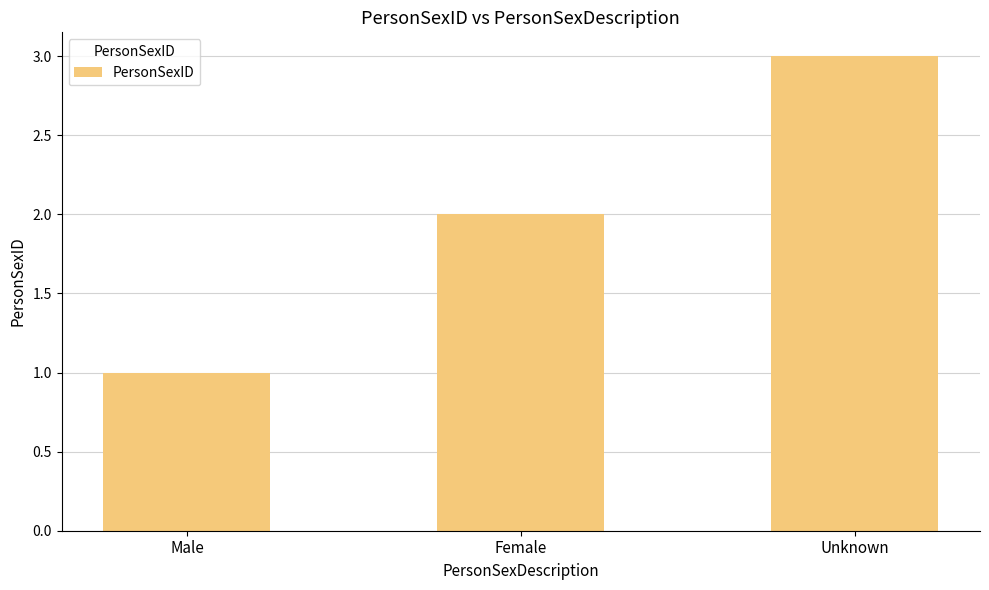

Does the chart contain any negative values?

No